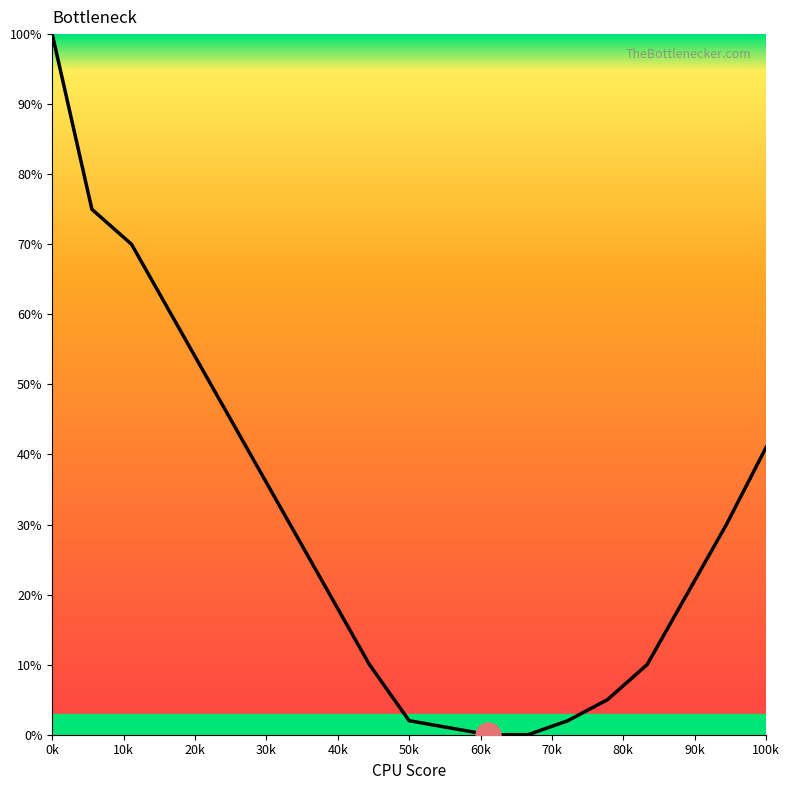

What is the sum of all values?

566